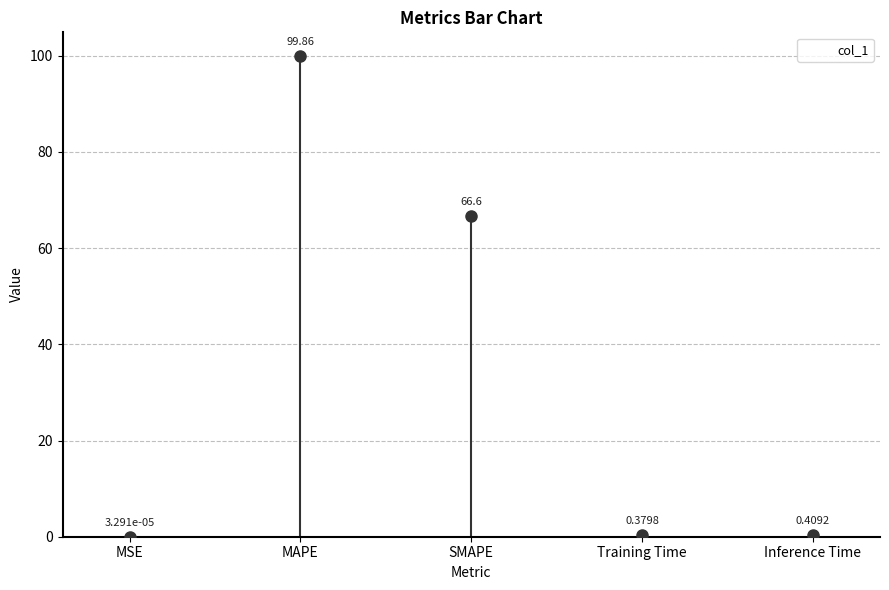

What is the value of the 4th bar from the left?

0.4